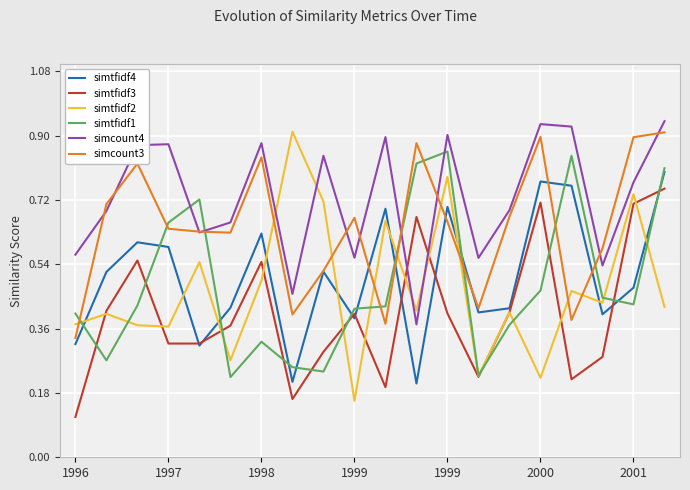

True or false: simtfidf4 and simcount4 cross at least once.

False